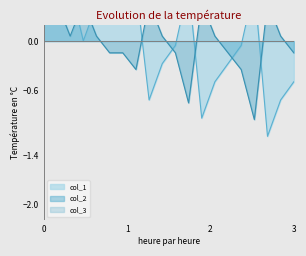

How many values in the col_1 series exceed 0?

10